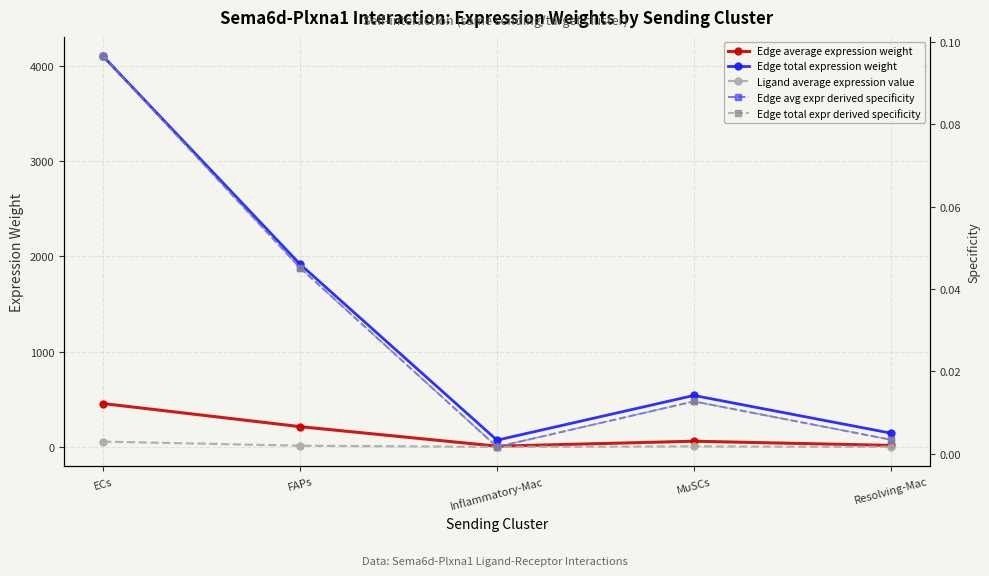

True or false: Edge total expression weight has more than 1 interior local peaks.

False